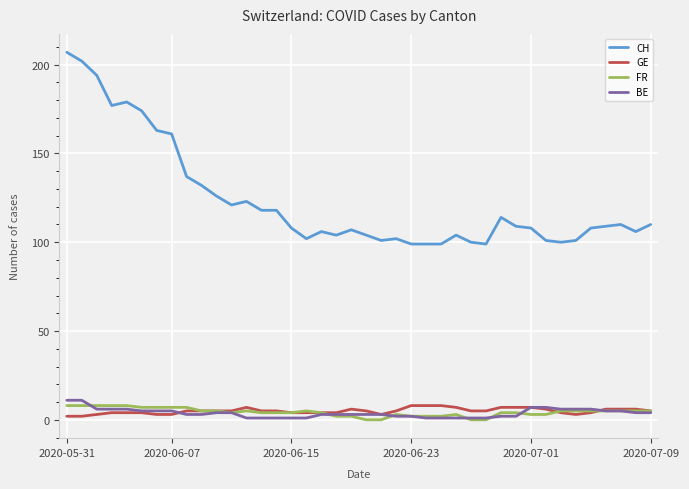

True or false: BE and CH intersect in this chart.

False